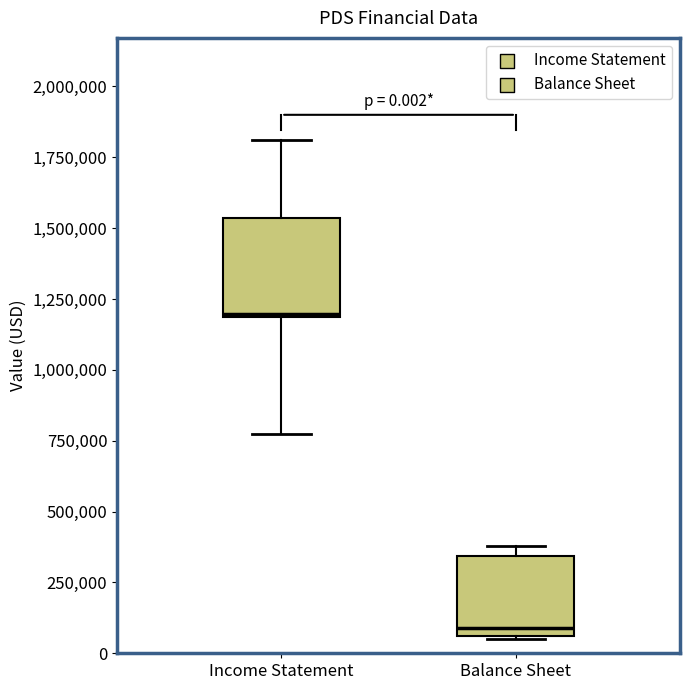

Which box's median line is the highest?

Income Statement